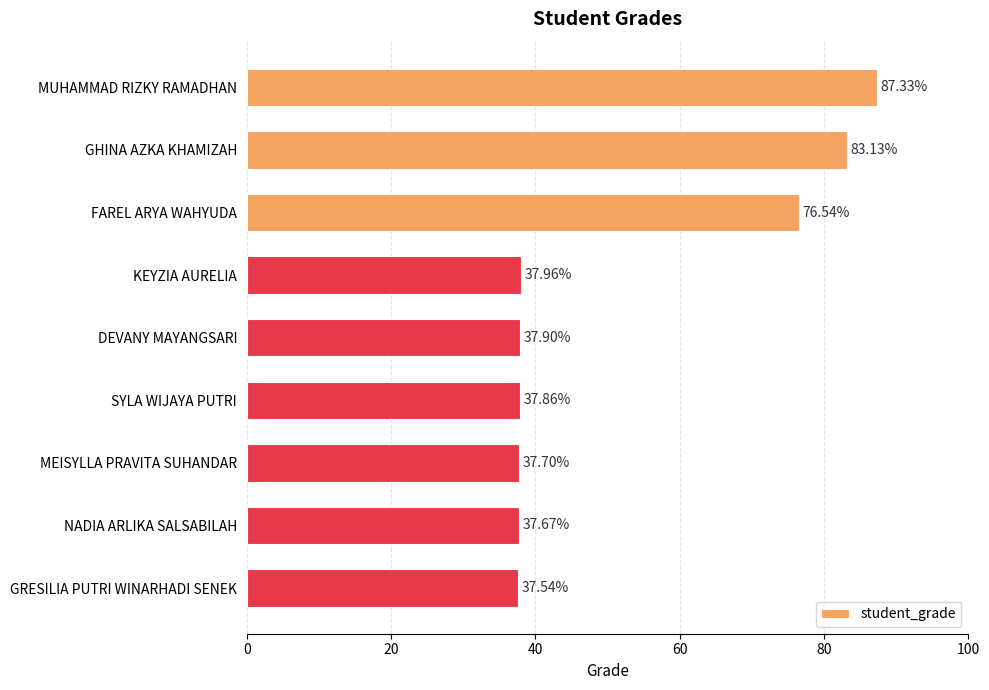

What is the label of the 7th bar from the bottom?

FAREL ARYA WAHYUDA